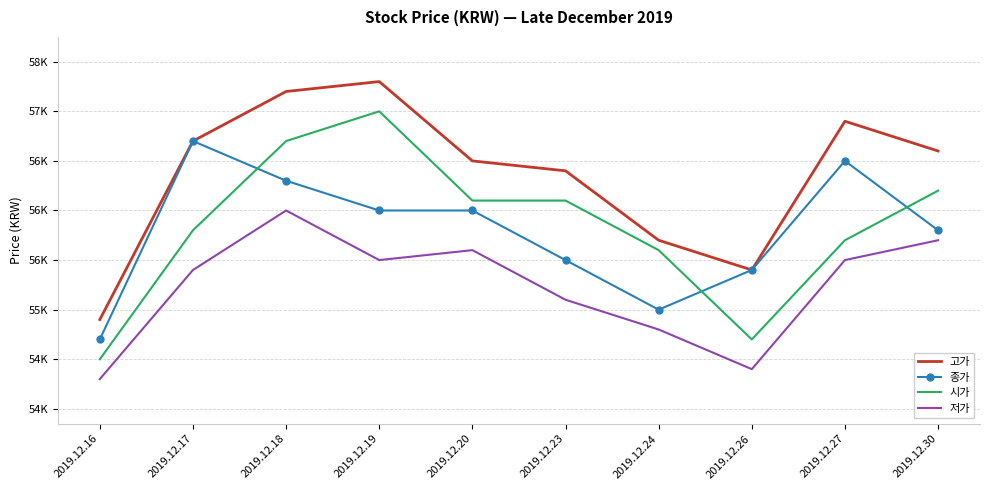

What is the highest value of the 저가 series?

56000